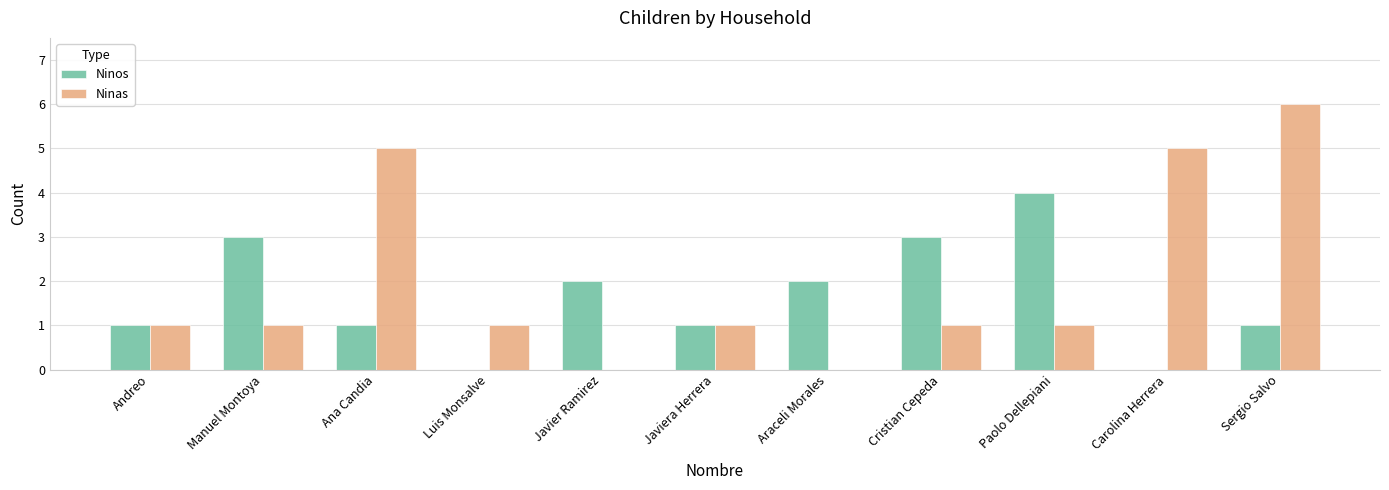

Reading left to right, transcribe all the data shown in this chart.

Ninos: Andreo=1	Manuel Montoya=3	Ana Candia=1	Luis Monsalve=0	Javier Ramirez=2	Javiera Herrera=1	Araceli Morales=2	Cristian Cepeda=3	Paolo Dellepiani=4	Carolina Herrera=0	Sergio Salvo=1
Ninas: Andreo=1	Manuel Montoya=1	Ana Candia=5	Luis Monsalve=1	Javier Ramirez=0	Javiera Herrera=1	Araceli Morales=0	Cristian Cepeda=1	Paolo Dellepiani=1	Carolina Herrera=5	Sergio Salvo=6